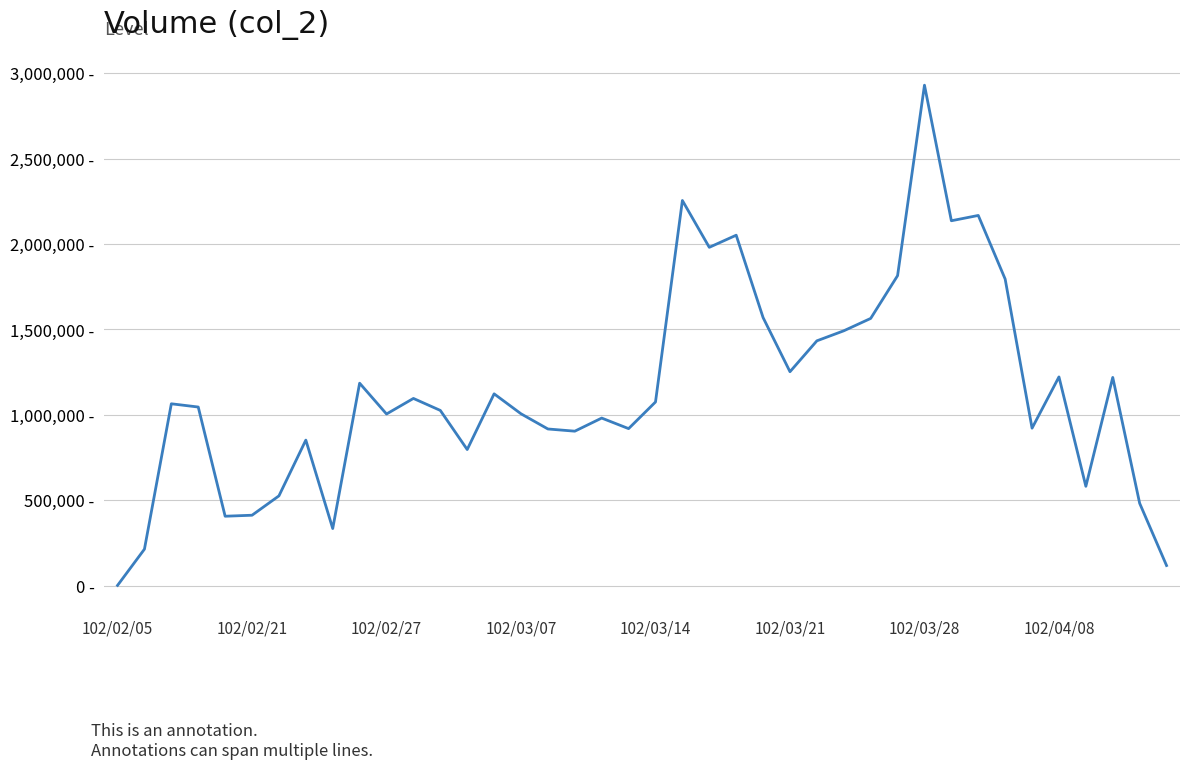

Does the chart have visible grid lines?

Yes